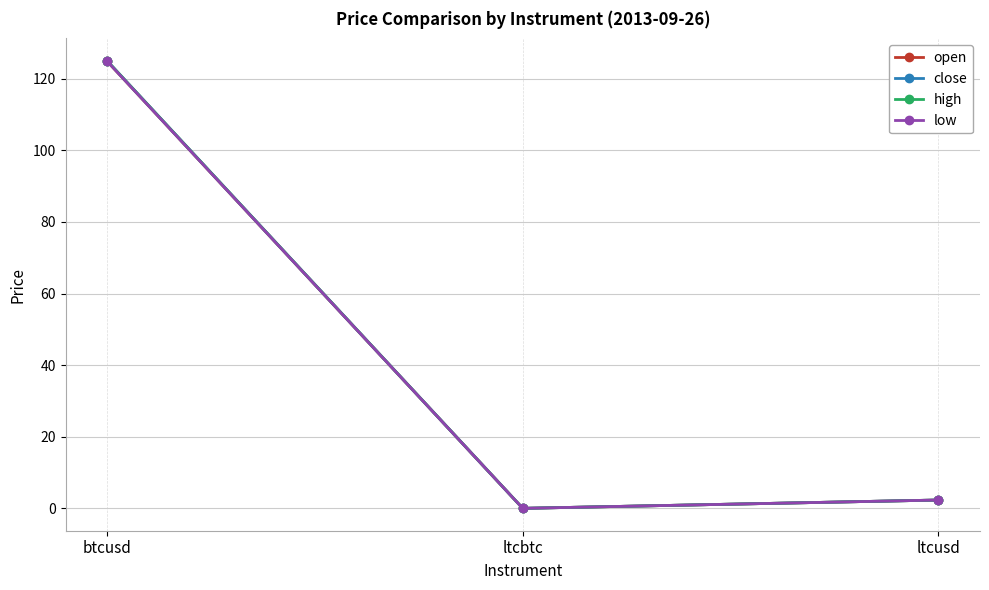

Is this an area chart (filled region under the line)?

No